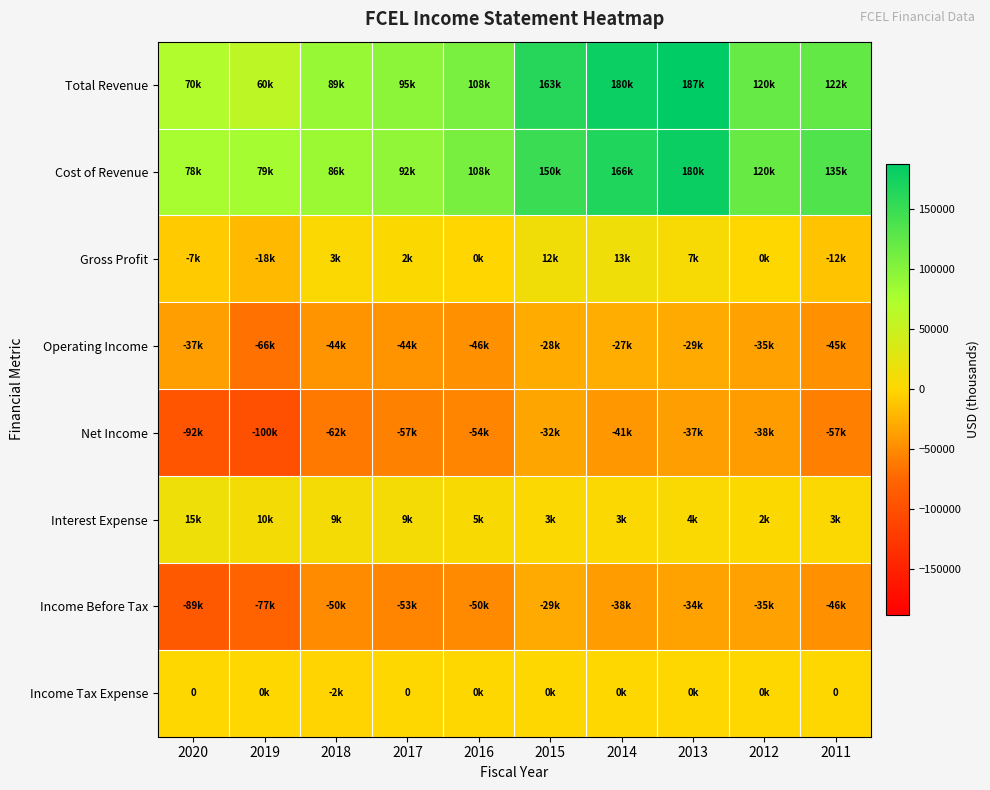

How many values in the Total Revenue series exceed 120600?

4